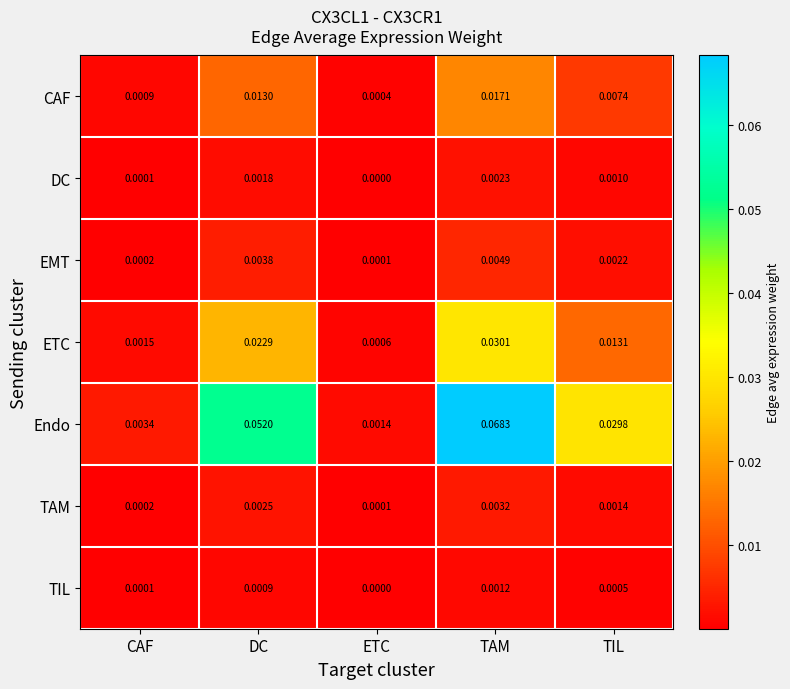

Which series has the largest total across all categories?

Endo